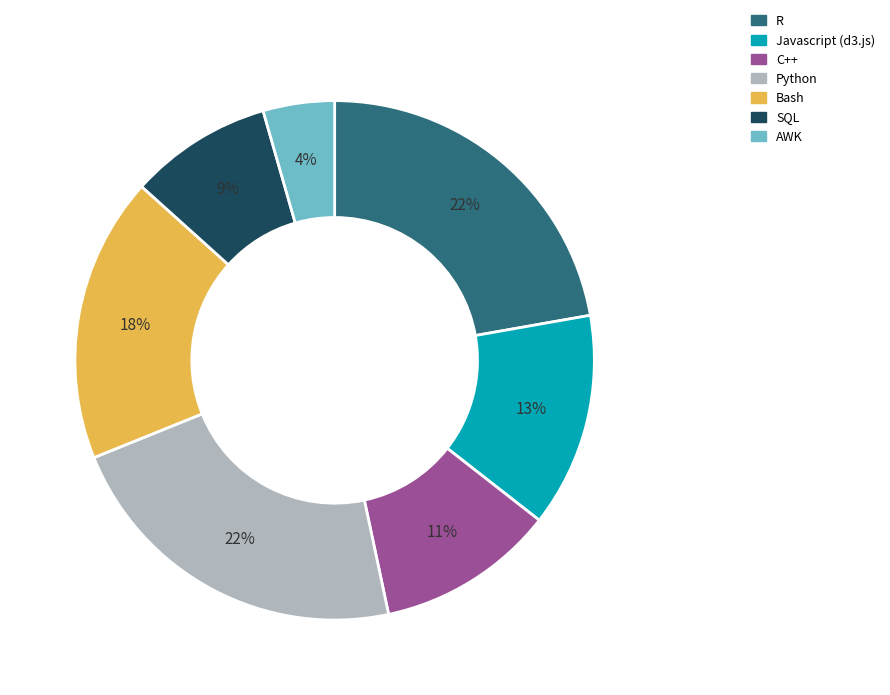

To the nearest percent, what is the average slice percentage?

14%